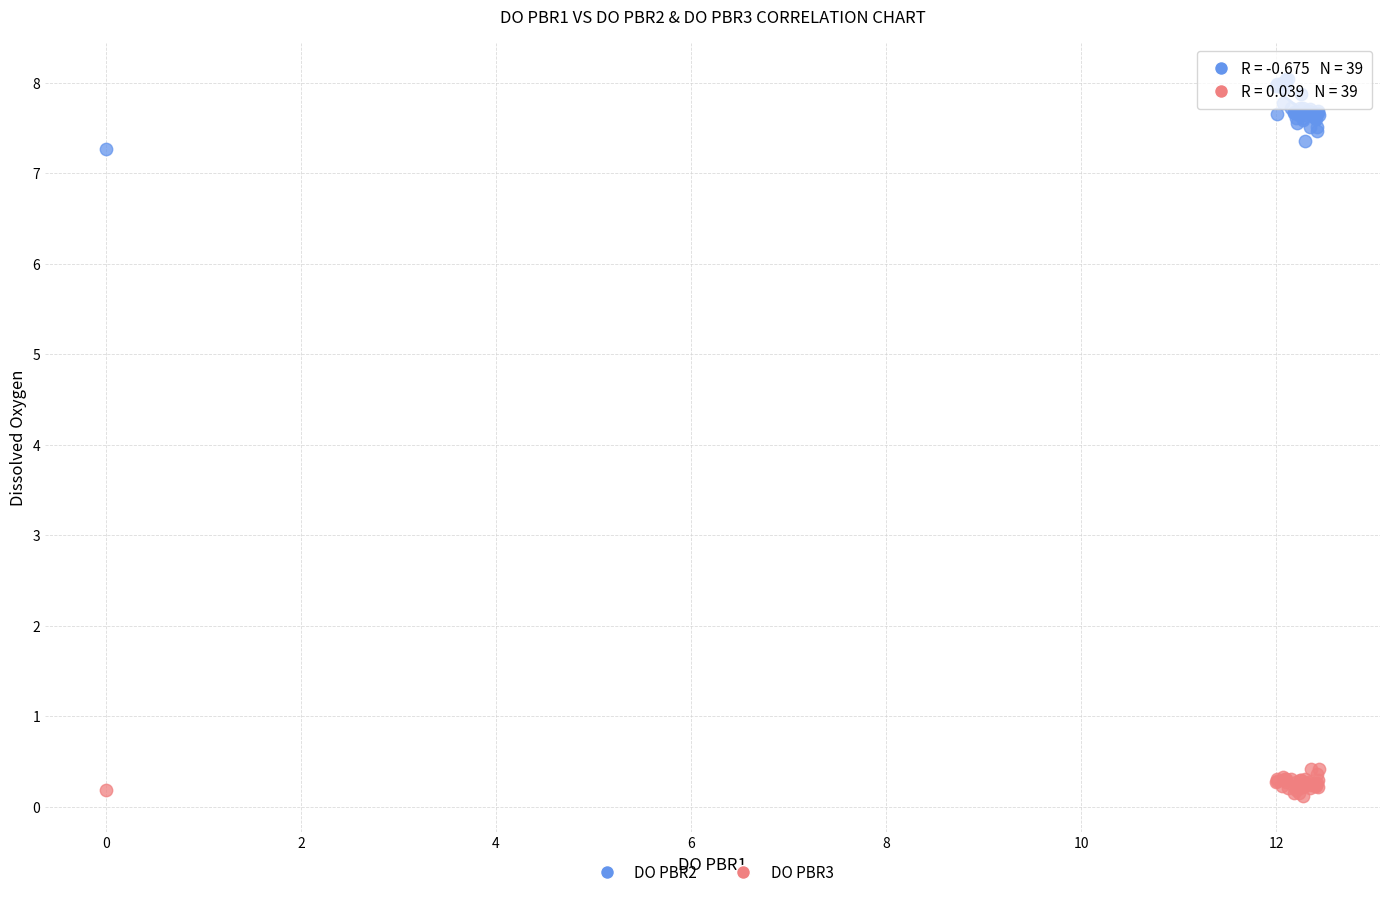

Which series has the widest spread of Y values?

DO PBR2